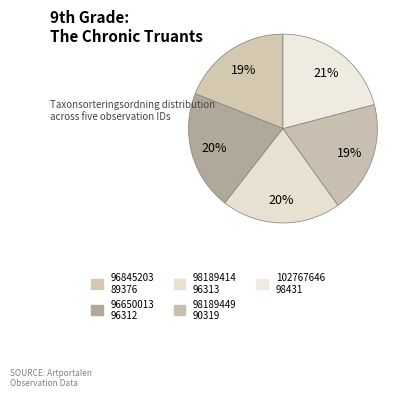

Does 96650013 represent more than half of the total?

No